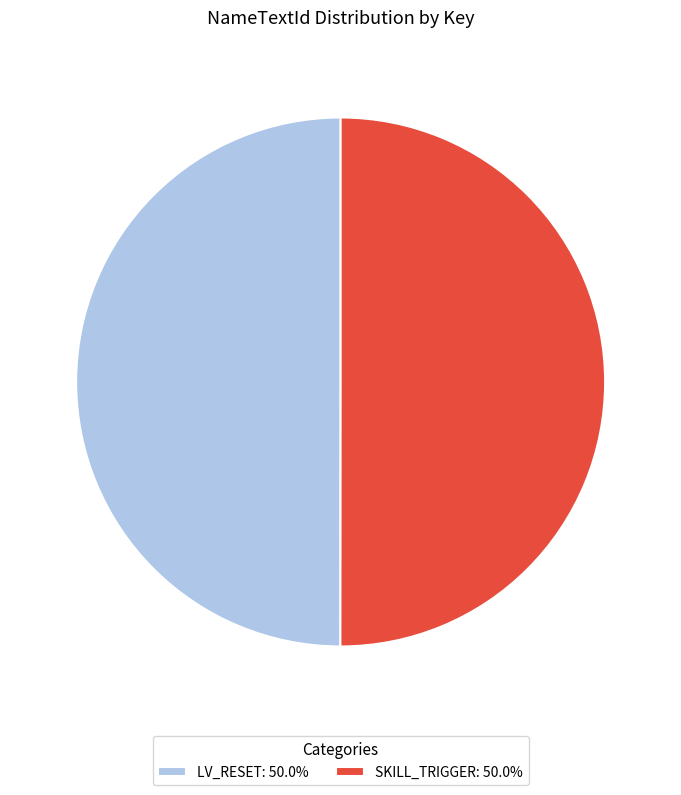

Is the sum of LV_RESET: 50.0% and SKILL_TRIGGER: 50.0% greater than half?

Yes